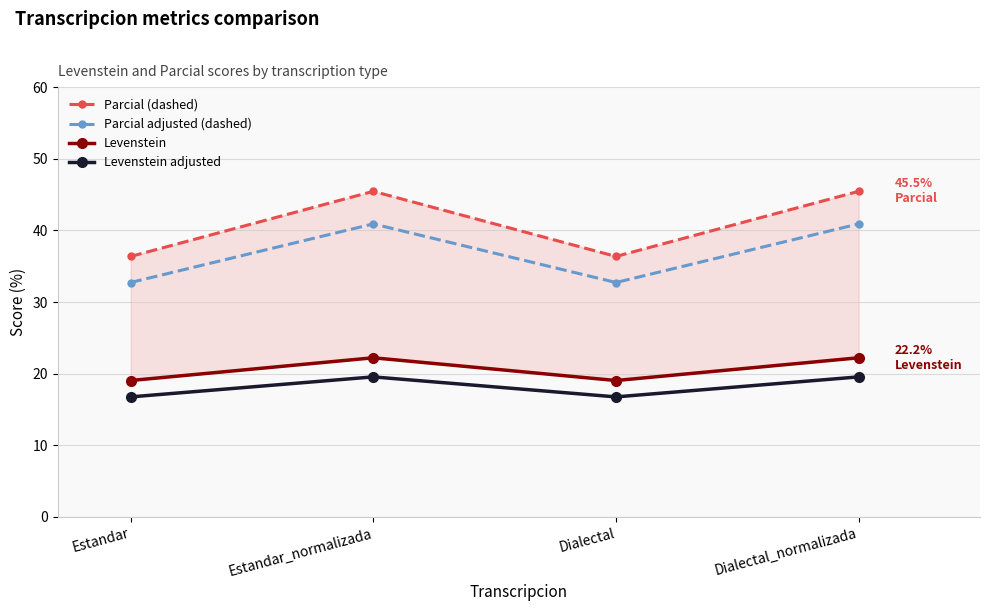

At which category does Parcial (dashed) reach its first local peak?

Estandar_normalizada